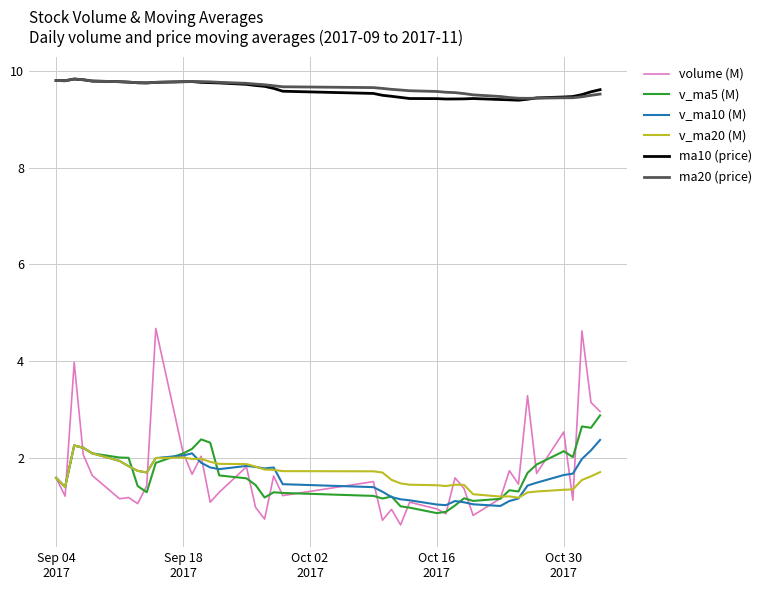

True or false: v_ma5 (M) and volume (M) intersect in this chart.

True